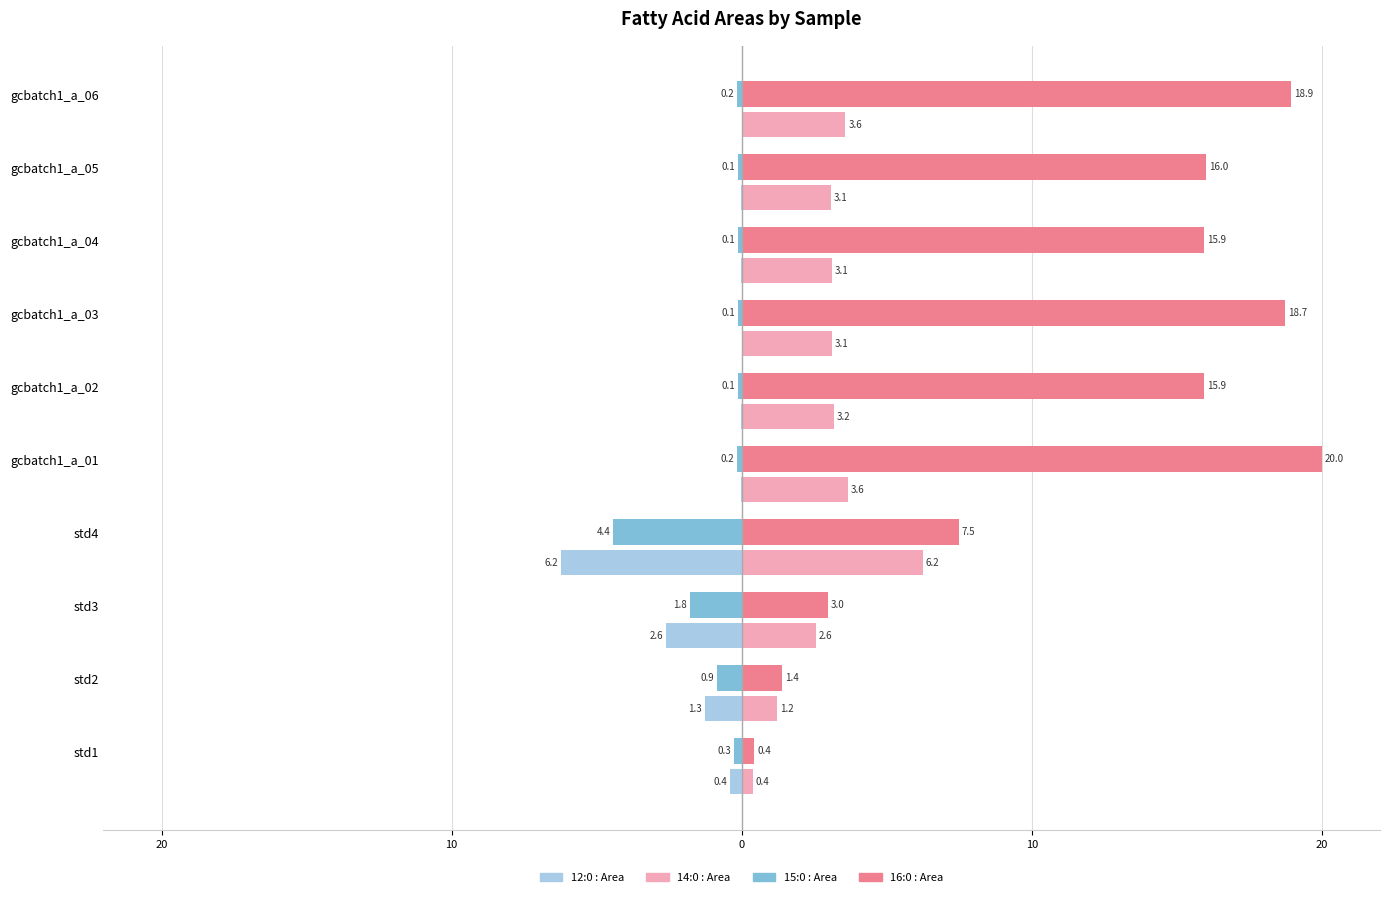

Does the chart contain any negative values?

Yes